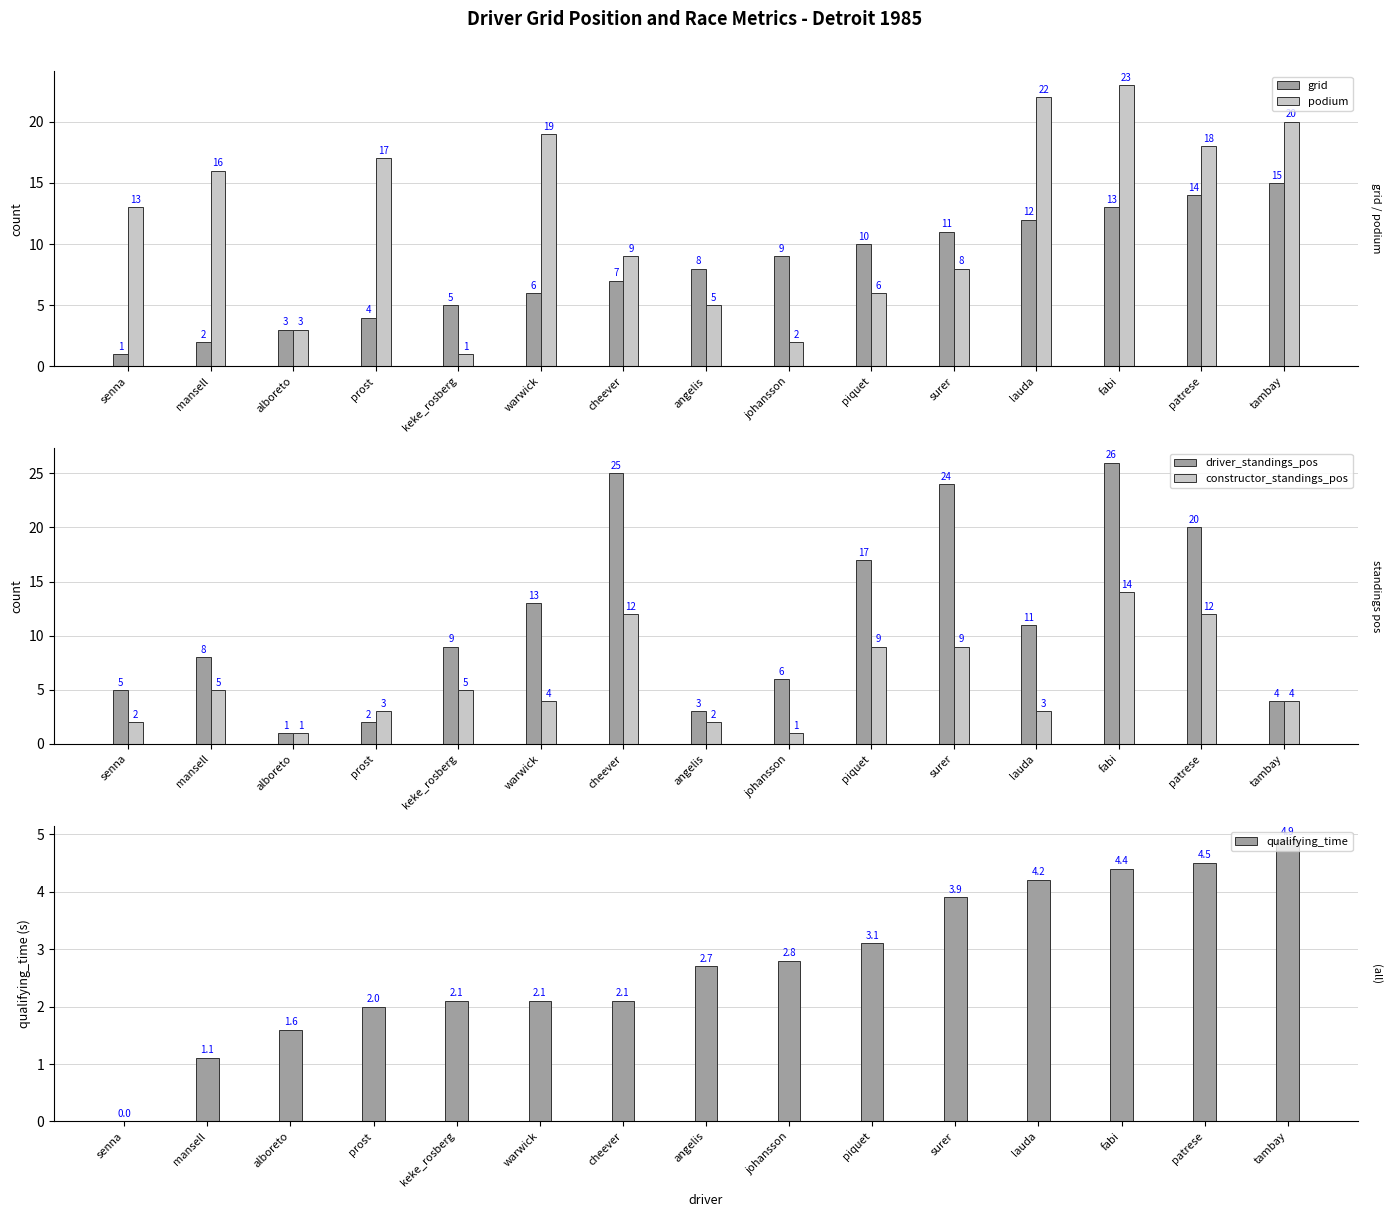

Reading left to right, extract all data points from this chart.

grid: senna=1.0	mansell=2.0	alboreto=3.0	prost=4.0	keke_rosberg=5.0	warwick=6.0	cheever=7.0	angelis=8.0	johansson=9.0	piquet=10.0	surer=11.0	lauda=12.0	fabi=13.0	patrese=14.0	tambay=15.0
podium: senna=13.0	mansell=16.0	alboreto=3.0	prost=17.0	keke_rosberg=1.0	warwick=19.0	cheever=9.0	angelis=5.0	johansson=2.0	piquet=6.0	surer=8.0	lauda=22.0	fabi=23.0	patrese=18.0	tambay=20.0
driver_standings_pos: senna=5.0	mansell=8.0	alboreto=1.0	prost=2.0	keke_rosberg=9.0	warwick=13.0	cheever=25.0	angelis=3.0	johansson=6.0	piquet=17.0	surer=24.0	lauda=11.0	fabi=26.0	patrese=20.0	tambay=4.0
constructor_standings_pos: senna=2.0	mansell=5.0	alboreto=1.0	prost=3.0	keke_rosberg=5.0	warwick=4.0	cheever=12.0	angelis=2.0	johansson=1.0	piquet=9.0	surer=9.0	lauda=3.0	fabi=14.0	patrese=12.0	tambay=4.0
qualifying_time: senna=0.0	mansell=1.1	alboreto=1.6	prost=2.0	keke_rosberg=2.1	warwick=2.1	cheever=2.1	angelis=2.7	johansson=2.8	piquet=3.1	surer=3.9	lauda=4.2	fabi=4.4	patrese=4.5	tambay=4.9